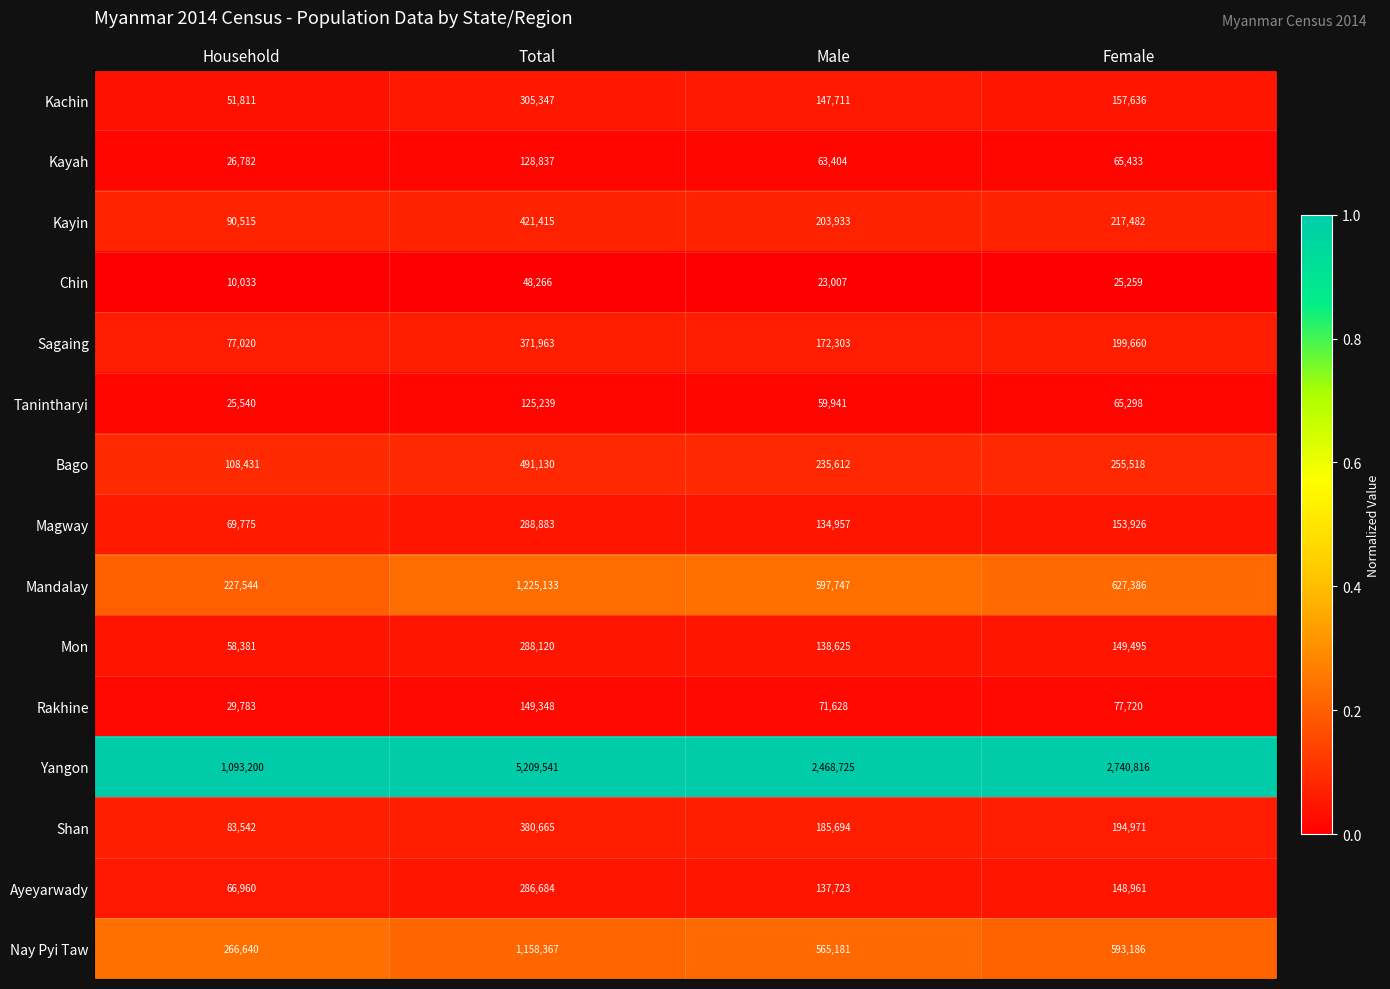

Is the value of Tanintharyi at Household greater than the value of Nay Pyi Taw at Total?

No